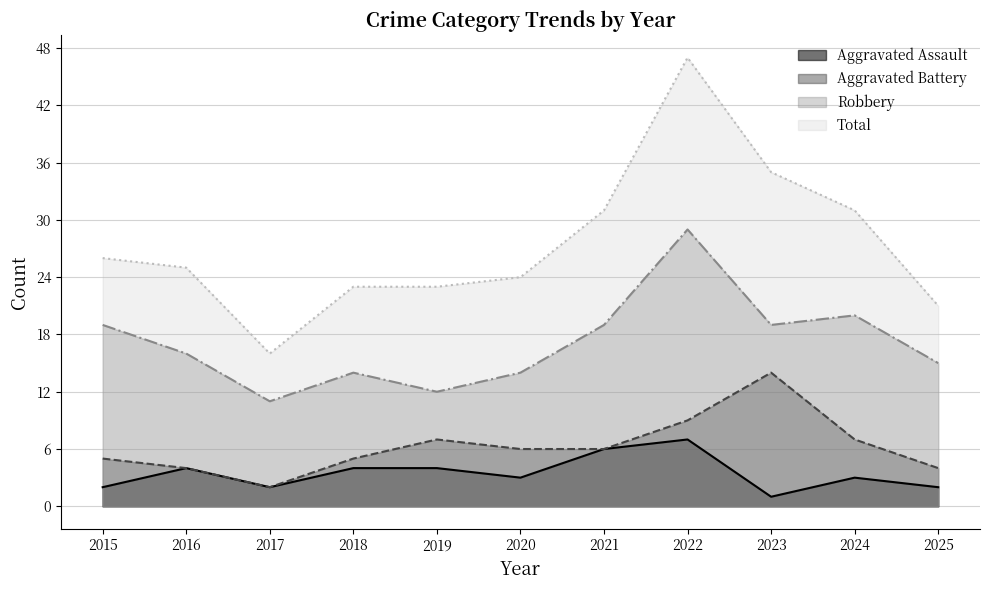

Rank the categories by Aggravated Battery value from highest to lowest.

2023, 2022, 2019, 2024, 2020, 2021, 2015, 2018, 2016, 2025, 2017